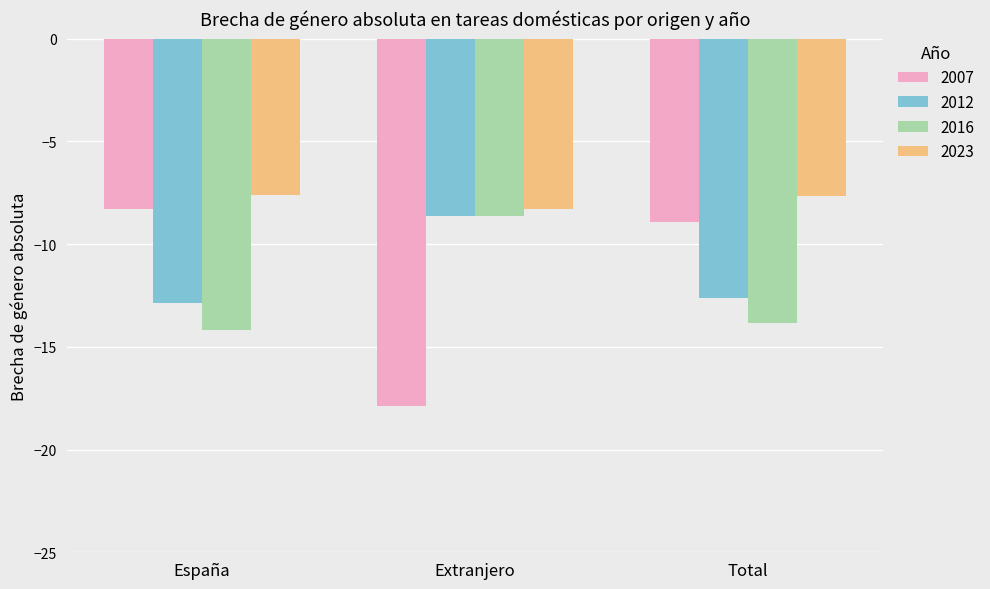

What is the spread (max minus min) of values at España?

6.6